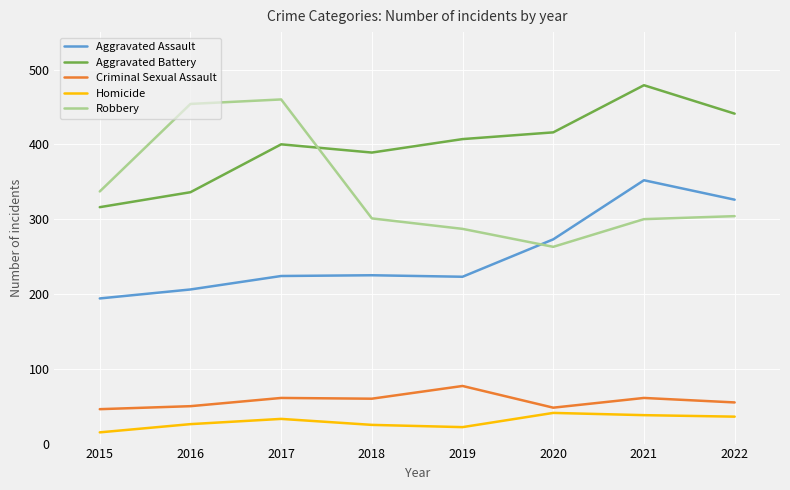

Where does the Robbery series first go above 304?

2015